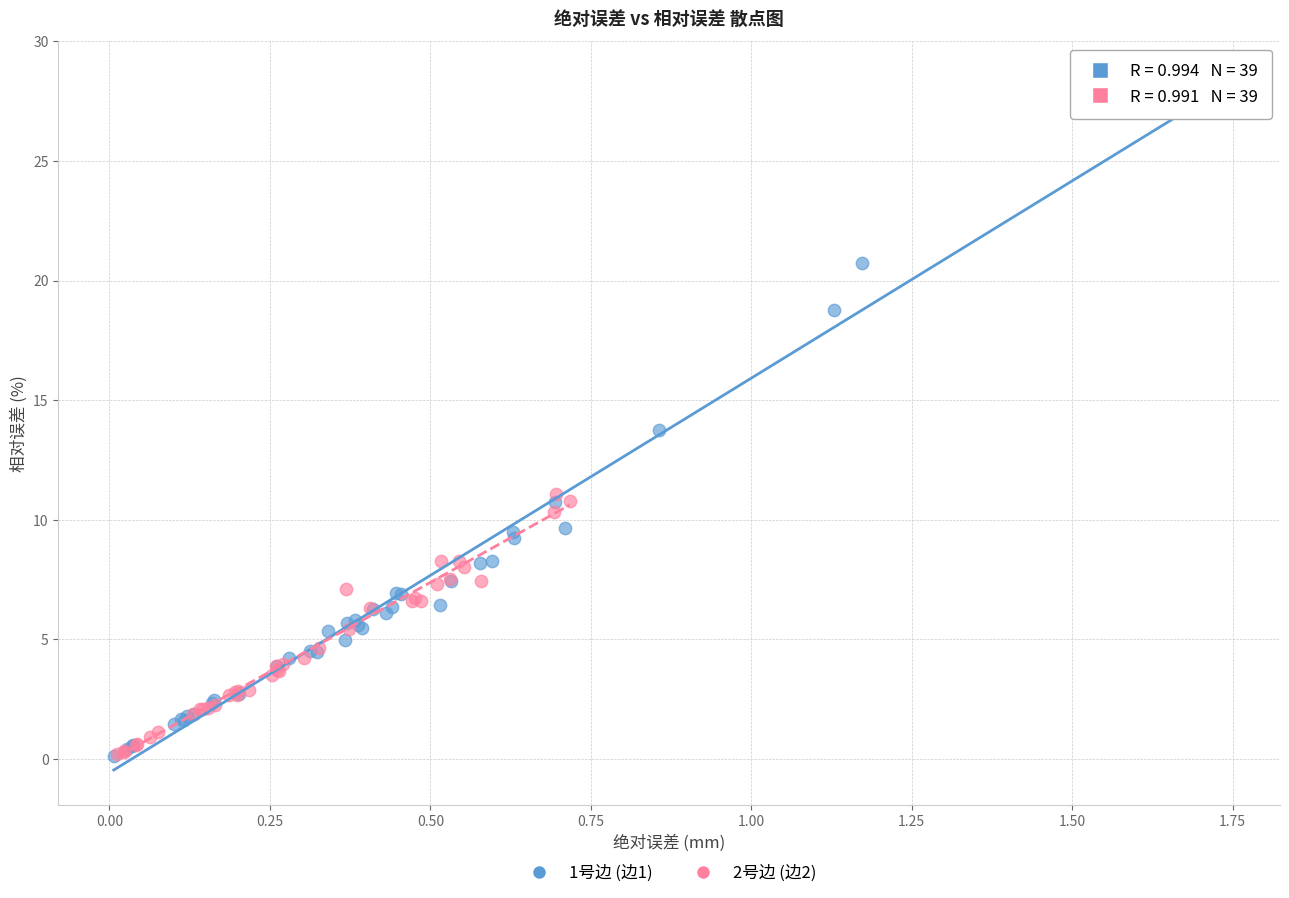

What are all the series names shown in the legend?

1号边 (边1), 2号边 (边2)